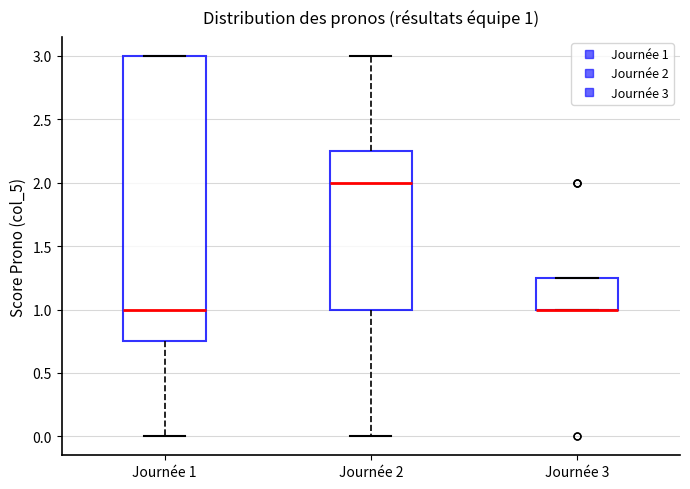

Comparing the boxes themselves (not the whiskers), which one is the tallest?

Journée 1